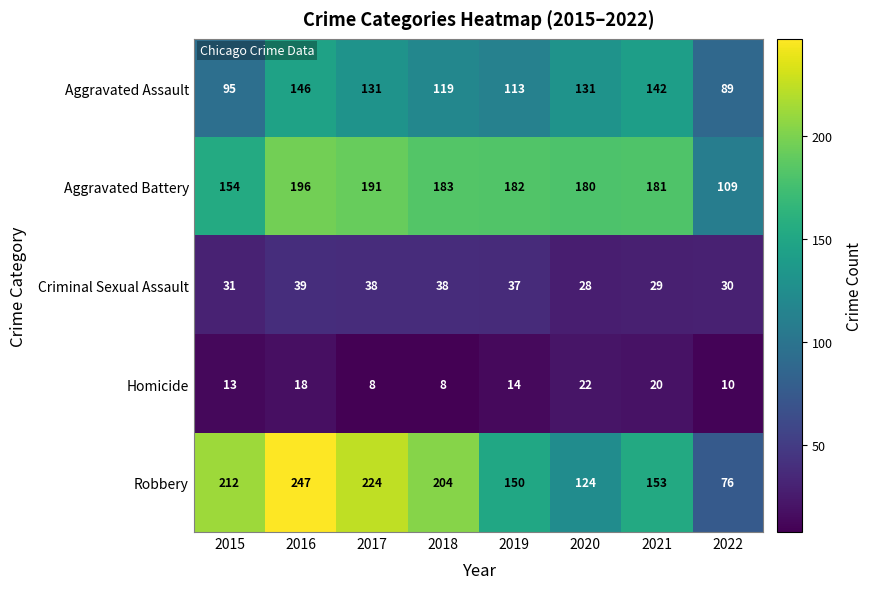

How many data points does each series have?

8